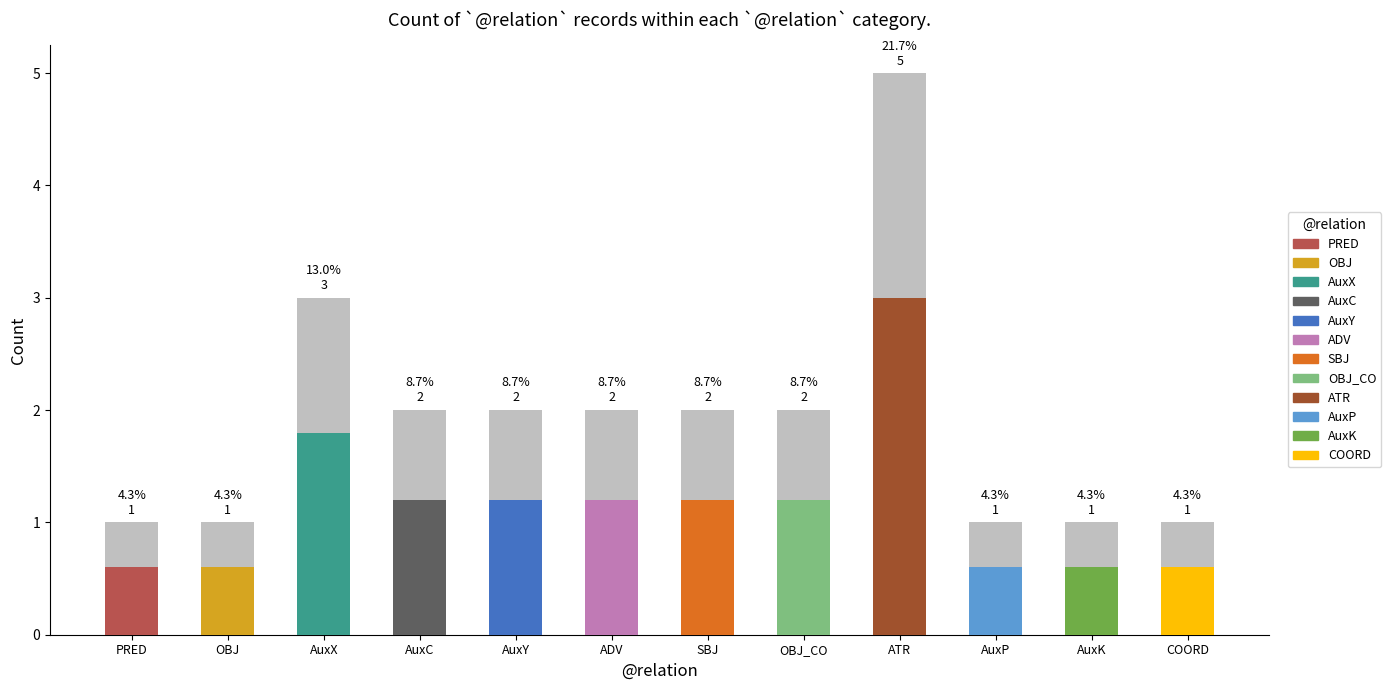

What is the label of the 3rd bar from the right?

AuxP